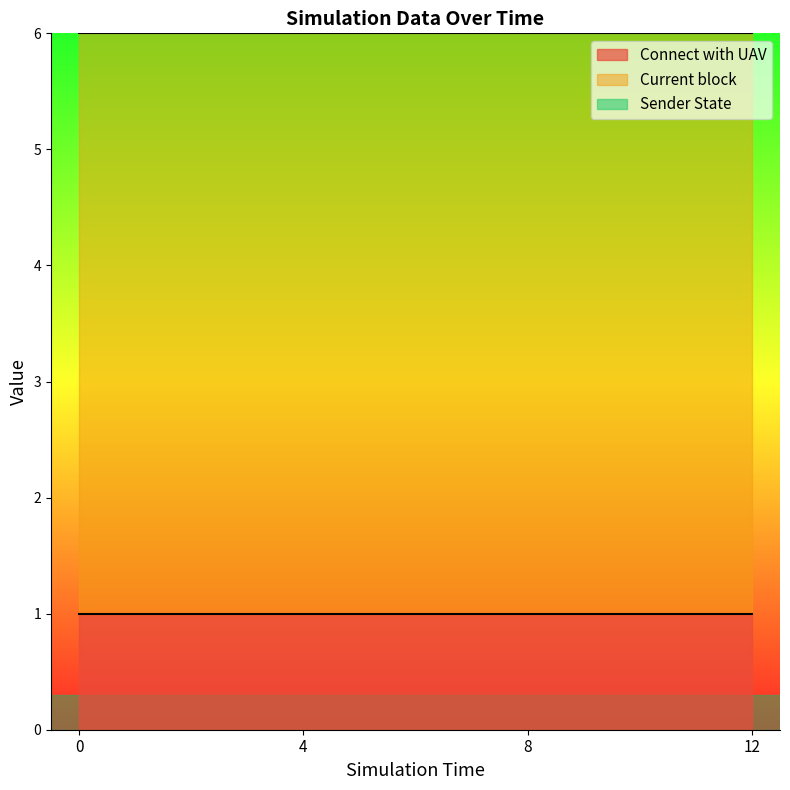

Reading right to left, extract all data points from this chart.

Connect with UAV: 12=1	8=1	4=1	0=1
Current block: 12=5	8=5	4=5	0=5
Sender State: 12=1	8=1	4=1	0=1